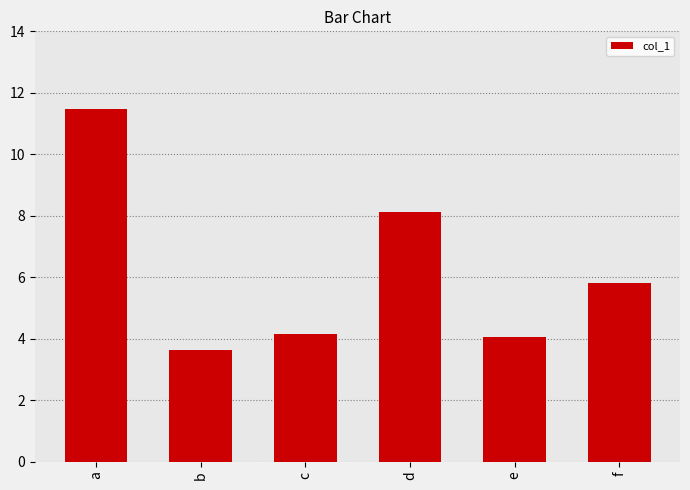

The value at c is 7.1. True or false?

False